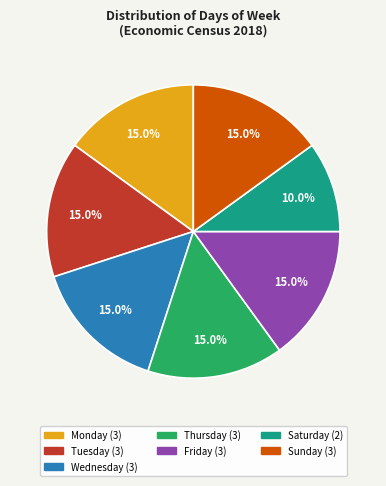

Which has a higher value, Saturday or Sunday?

Sunday